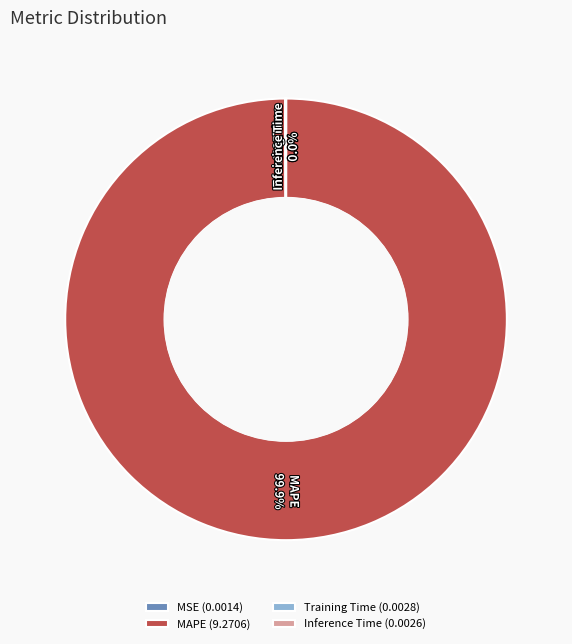

Does MAPE represent more than half of the total?

Yes